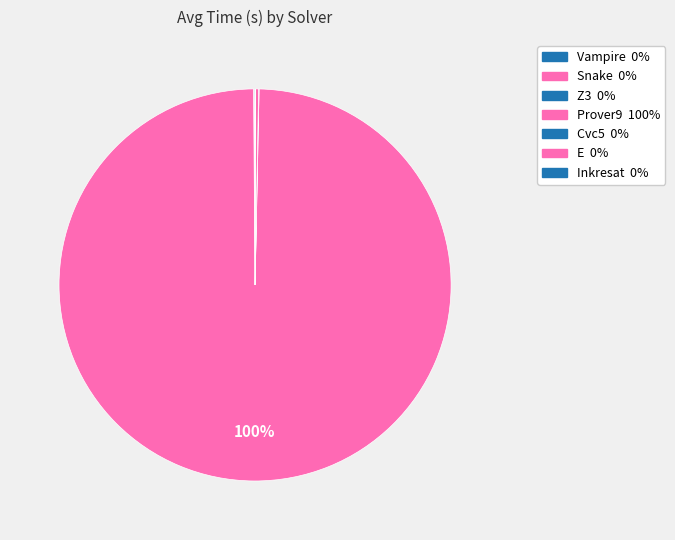

True or false: Z3 accounts for 0% of the total.

True